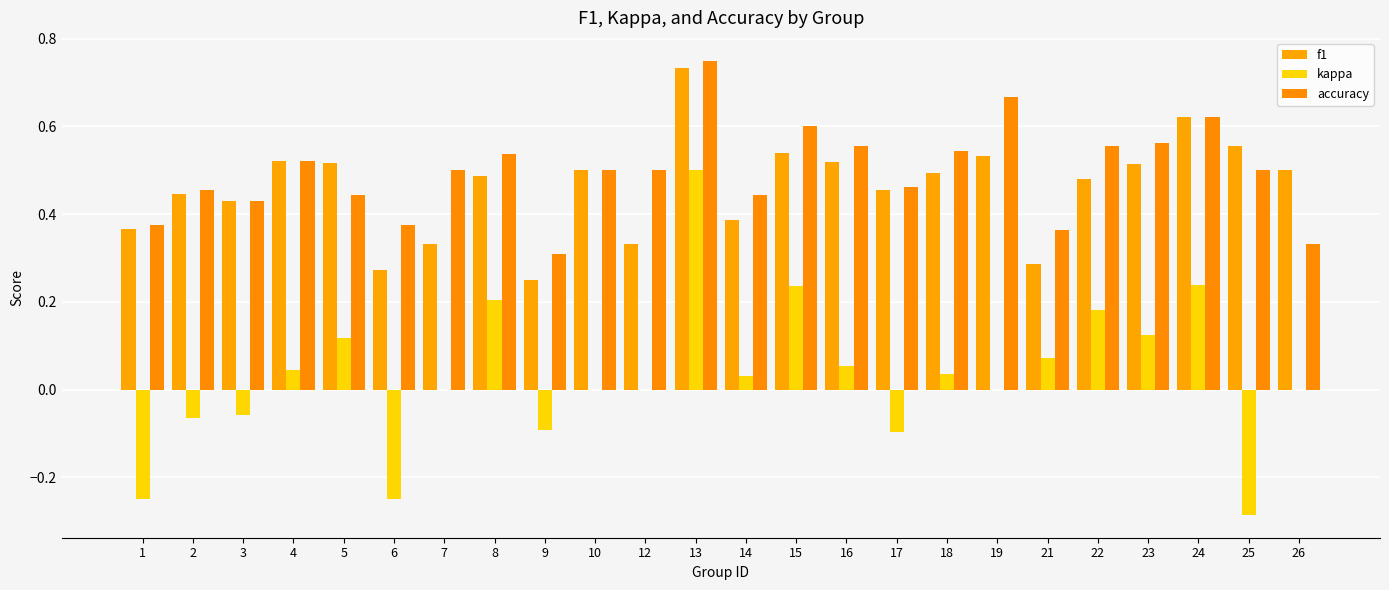

How many f1 values are between 0 and 1?

24